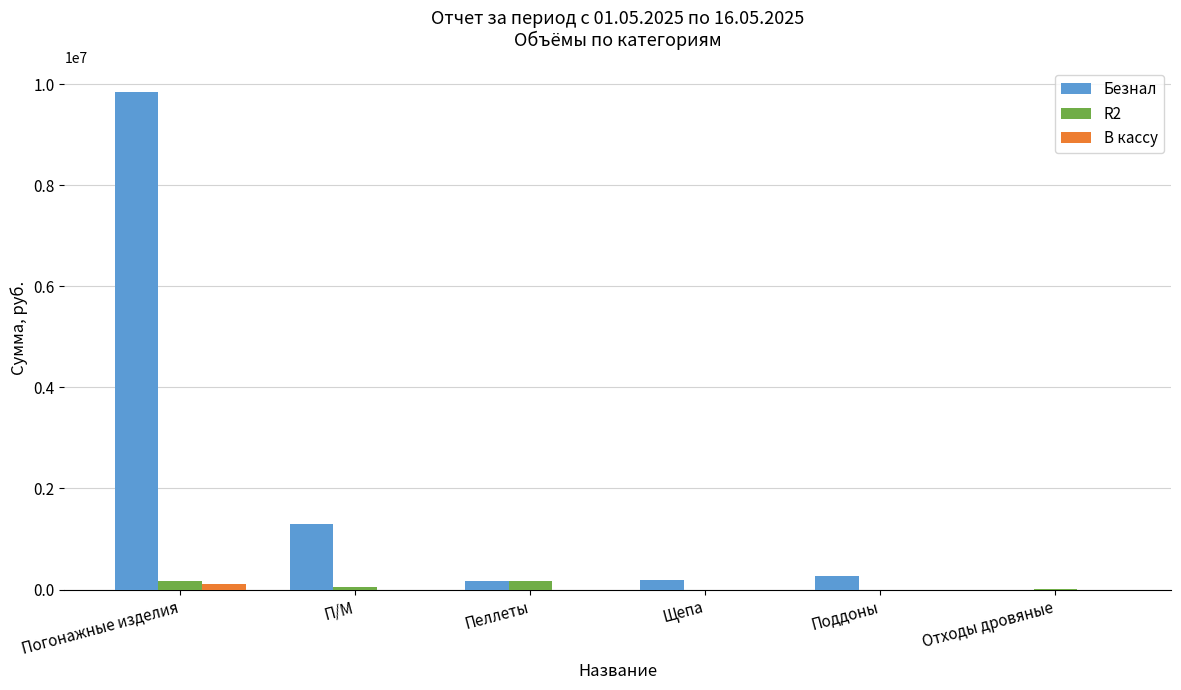

What is the sum of all В кассу values?

104865.0